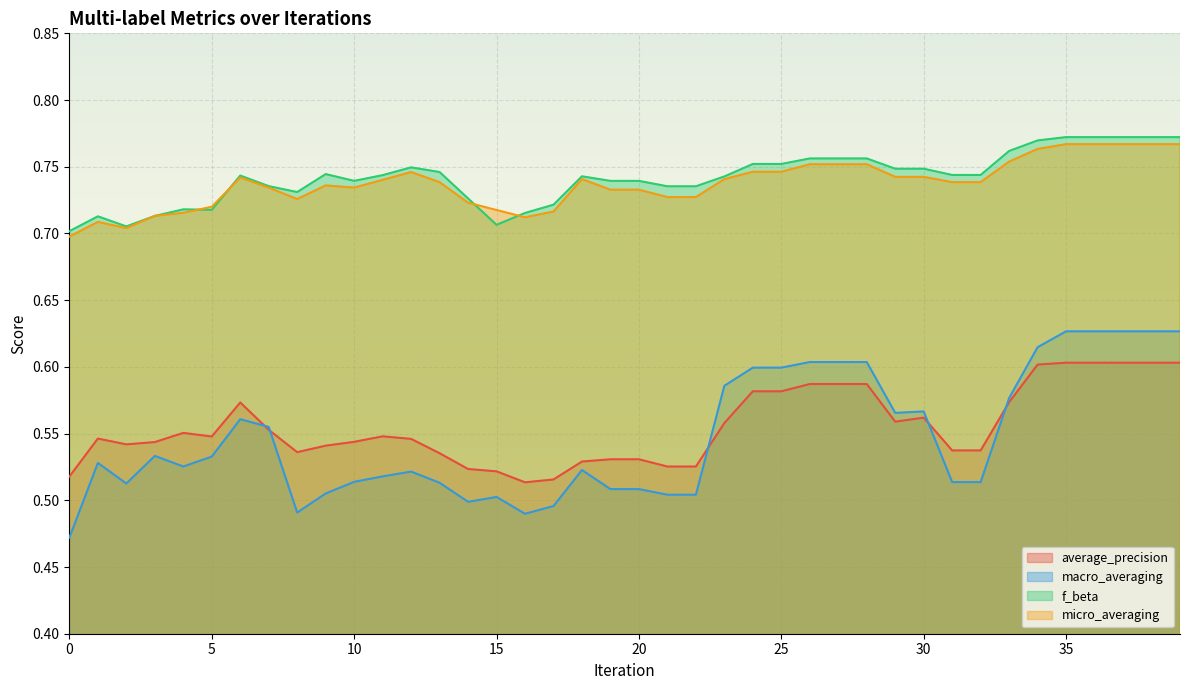

How many distinct data groups are displayed?

4